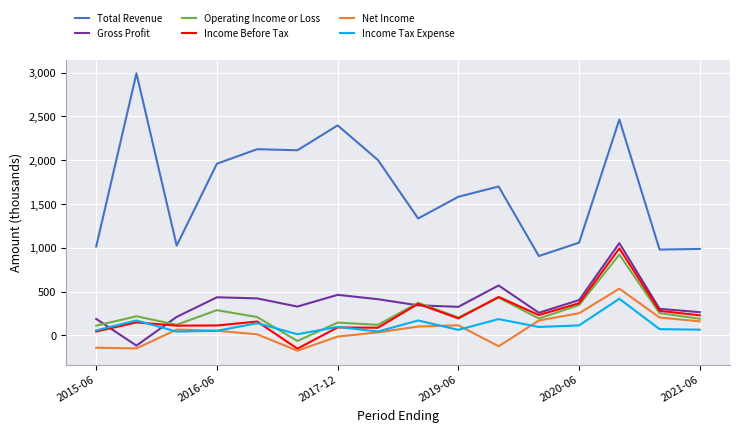

Which series has the largest total across all categories?

Total Revenue